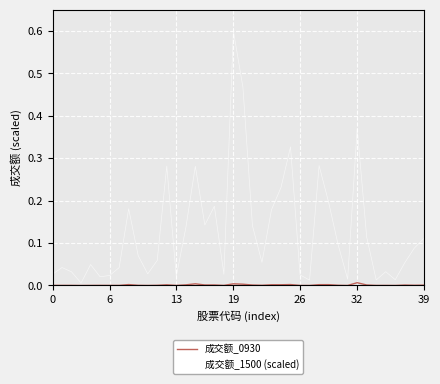

What is the maximum value for 成交额_1500 (scaled)?

0.6